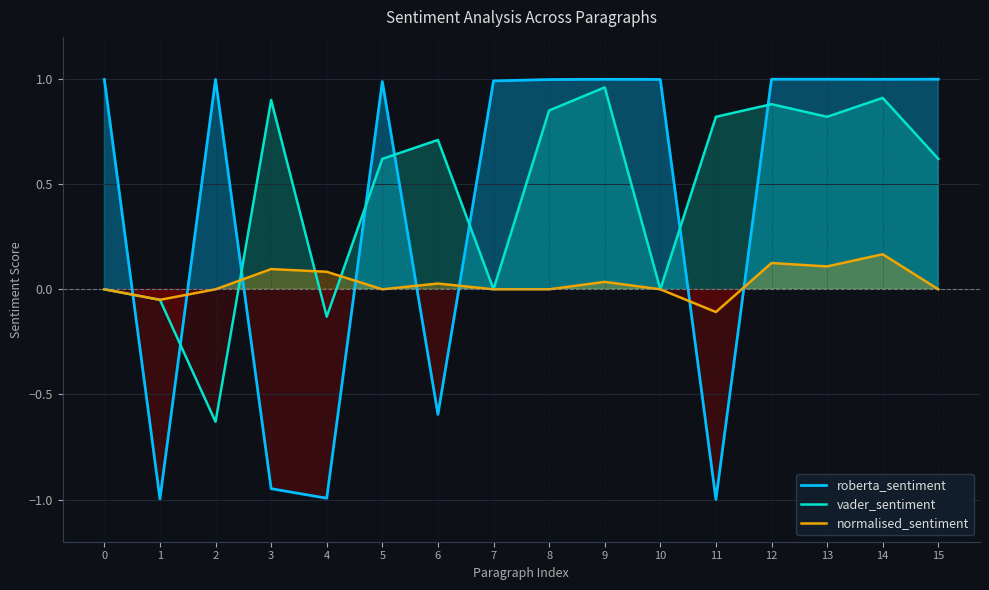

What is the sum of the roberta_sentiment values at 4 and 11?

-2.0